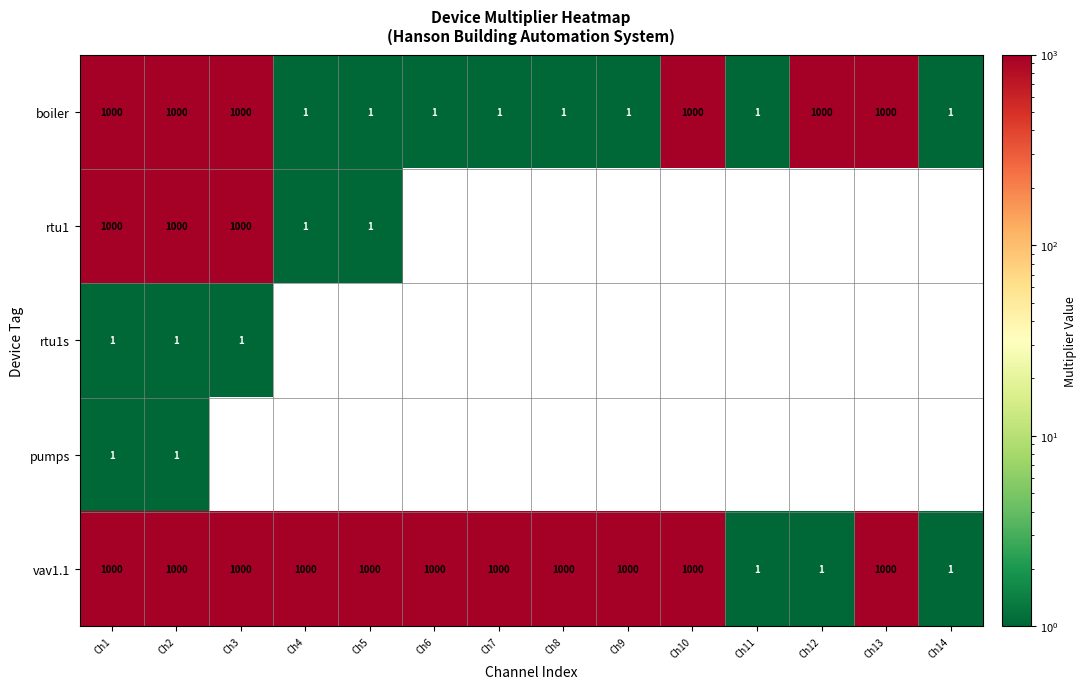

The value of boiler at Ch1 is 1495. True or false?

False